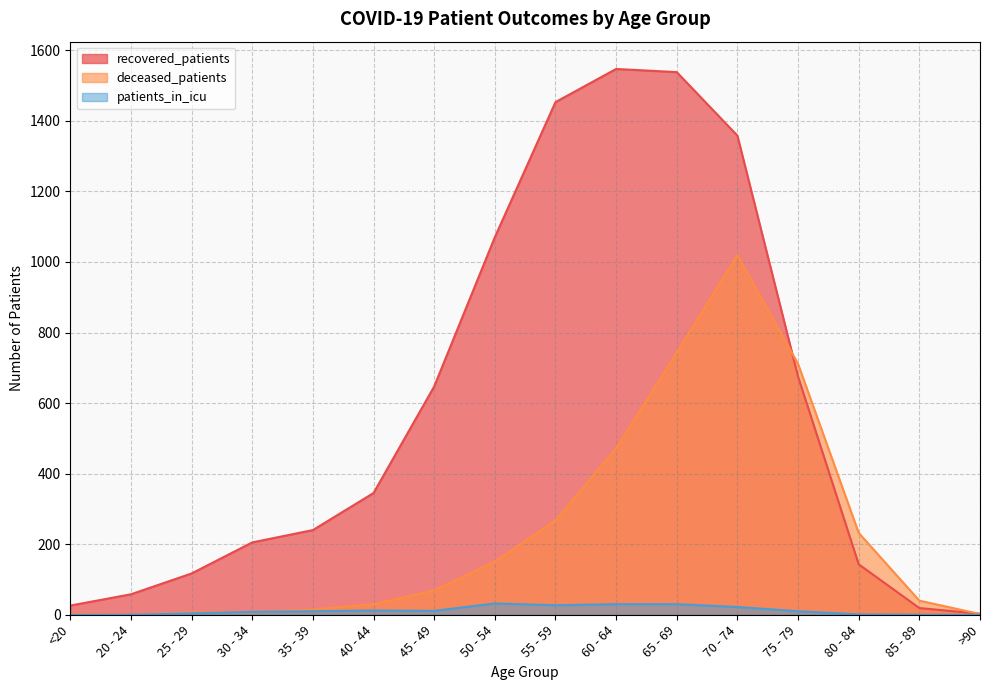

Rank the series by their average value, from highest to lowest.

recovered_patients, deceased_patients, patients_in_icu